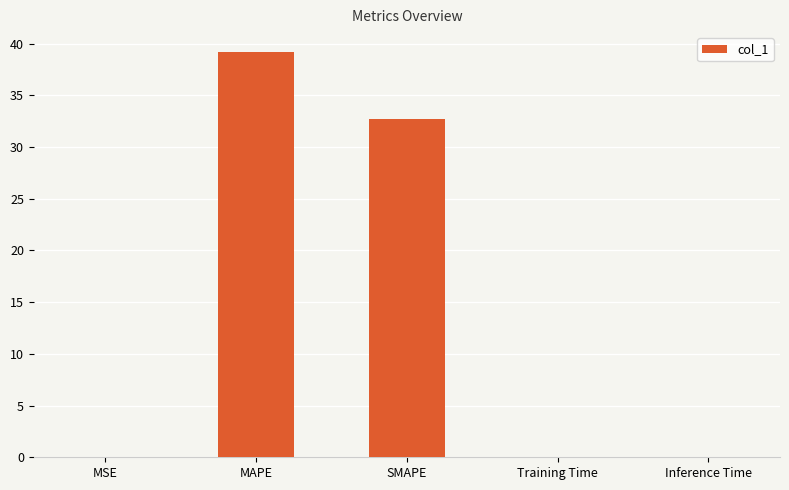

What is the difference between the values at SMAPE and Inference Time?

32.7